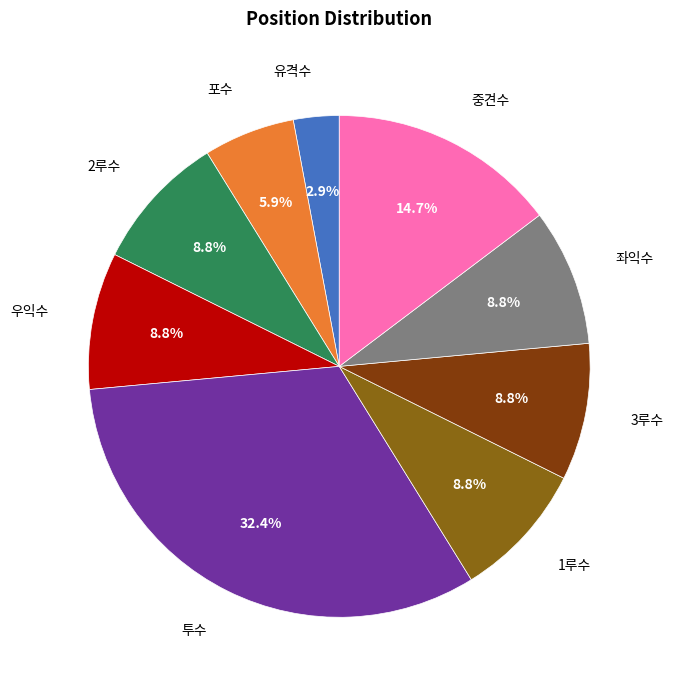

Is there any slice that represents more than half of the pie?

No